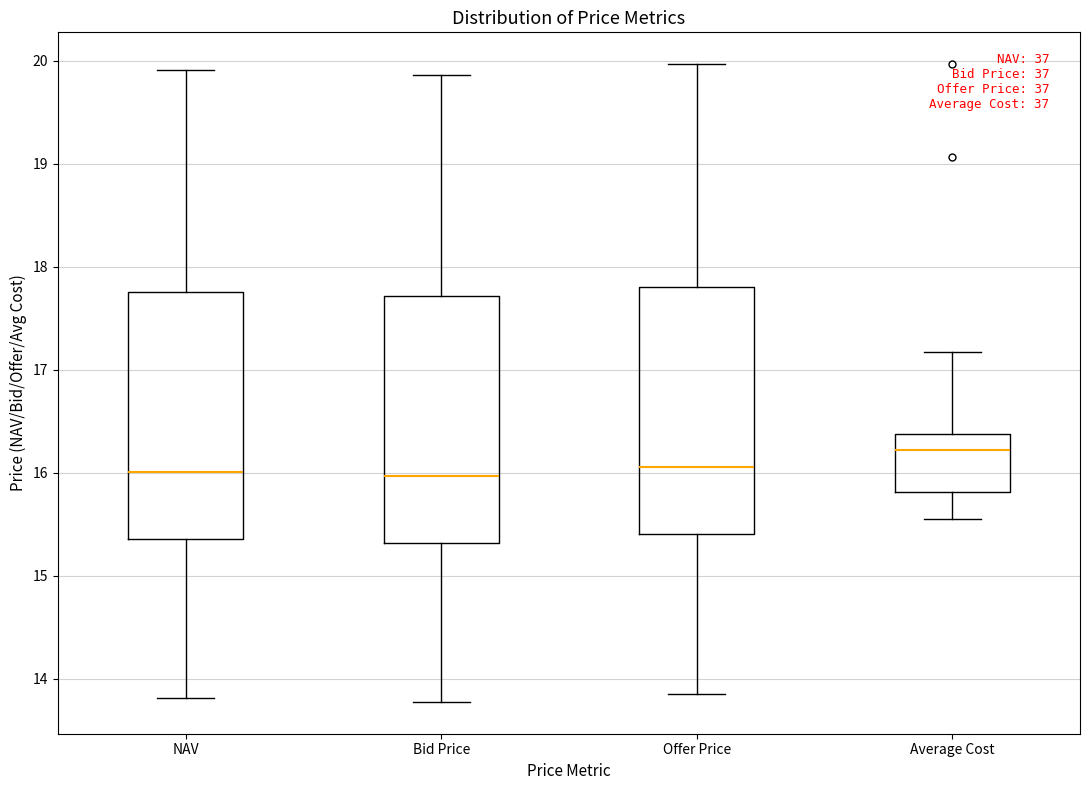

Reading left to right, read every box against the y-axis: the position of its median line, the range the box covers, and the ends of its whiskers. The values are not printed on the chart, so give them approximately, as read against the axis.

NAV: median 16.0, box 15.4 to 17.8, whiskers 13.8 to 19.9
Bid Price: median 16.0, box 15.3 to 17.7, whiskers 13.8 to 19.9
Offer Price: median 16.1, box 15.4 to 17.8, whiskers 13.8 to 20.0
Average Cost: median 16.2, box 15.8 to 16.4, whiskers 15.6 to 17.2